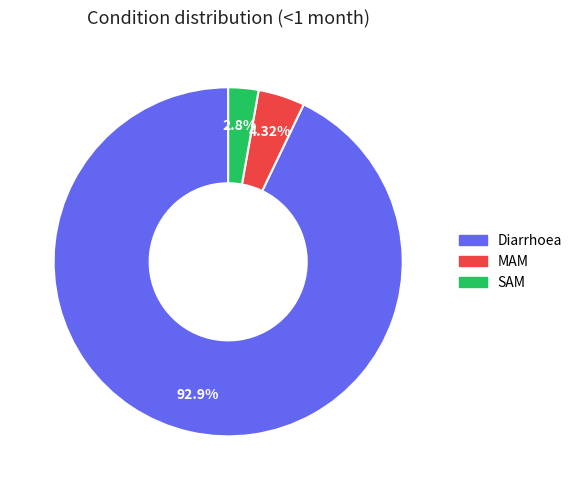

To the nearest percent, what is the combined percentage of MAM and Diarrhoea?

97%